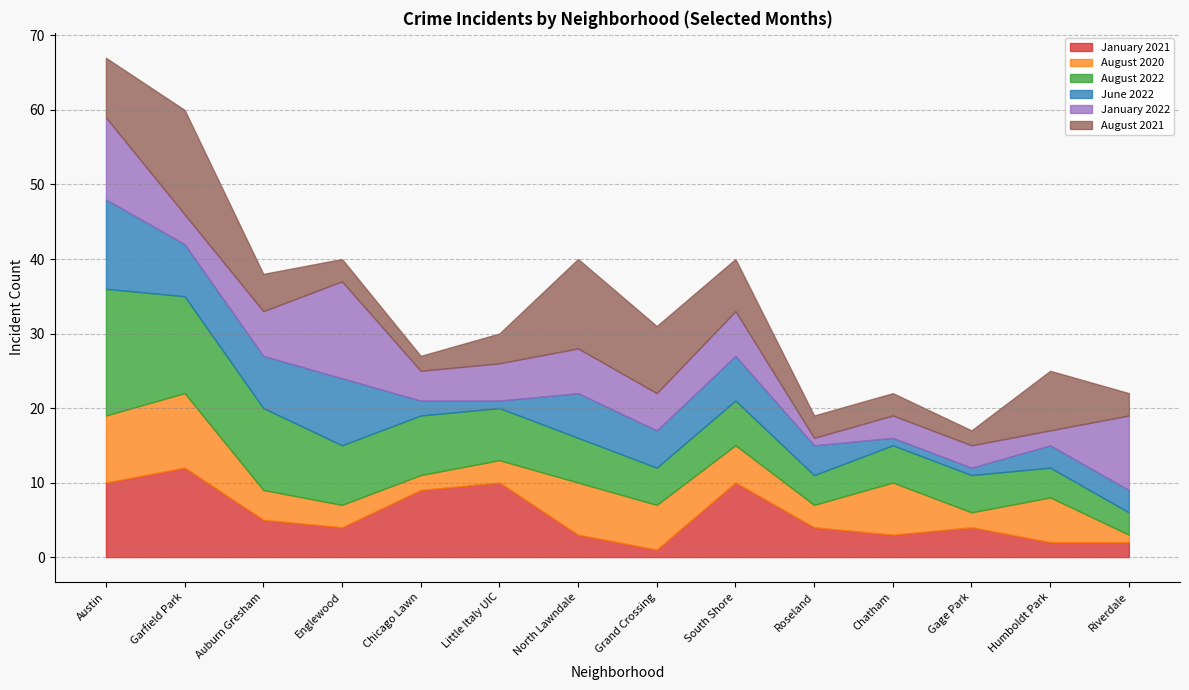

Where does the August 2021 series first go above 5?

Austin